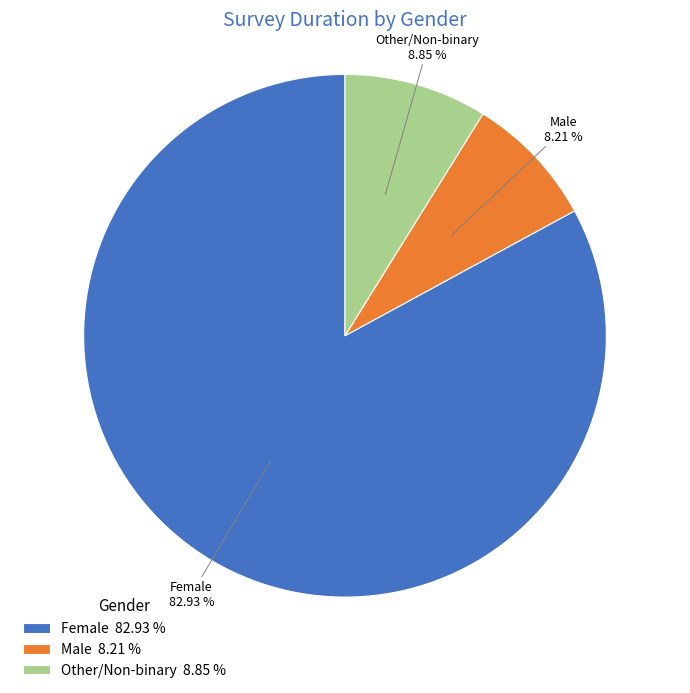

Approximately how many times larger is the value at Other/Non-binary compared to Male?

1.1